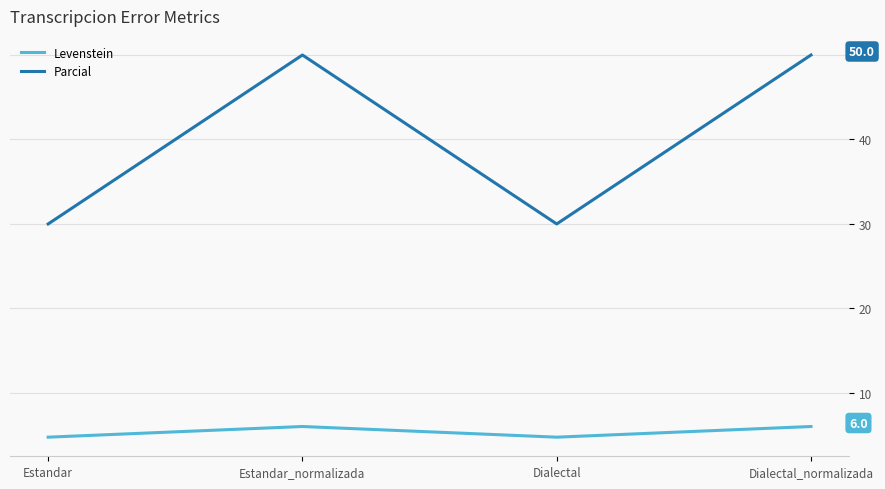

True or false: Levenstein and Parcial intersect in this chart.

False